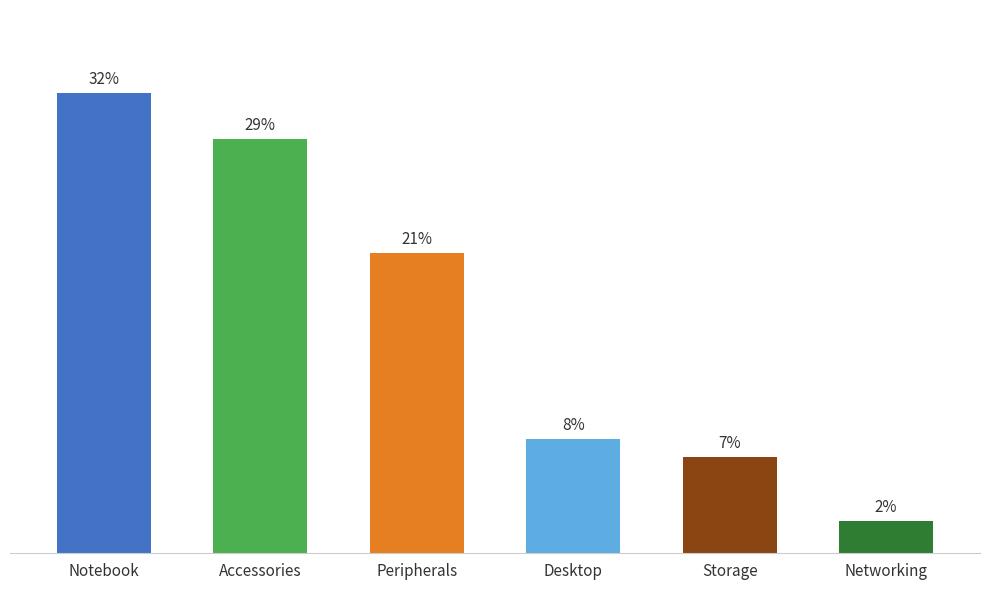

Does the chart contain any negative values?

No